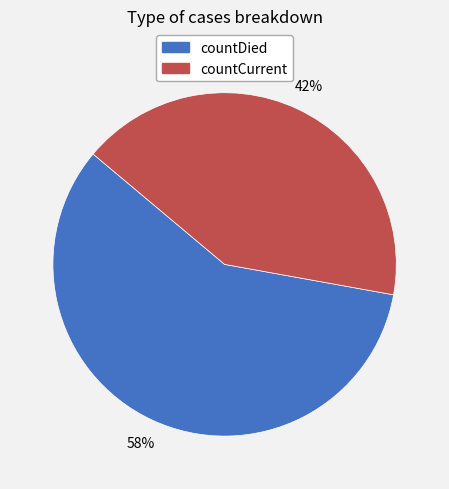

Which slice is the largest?

countDied